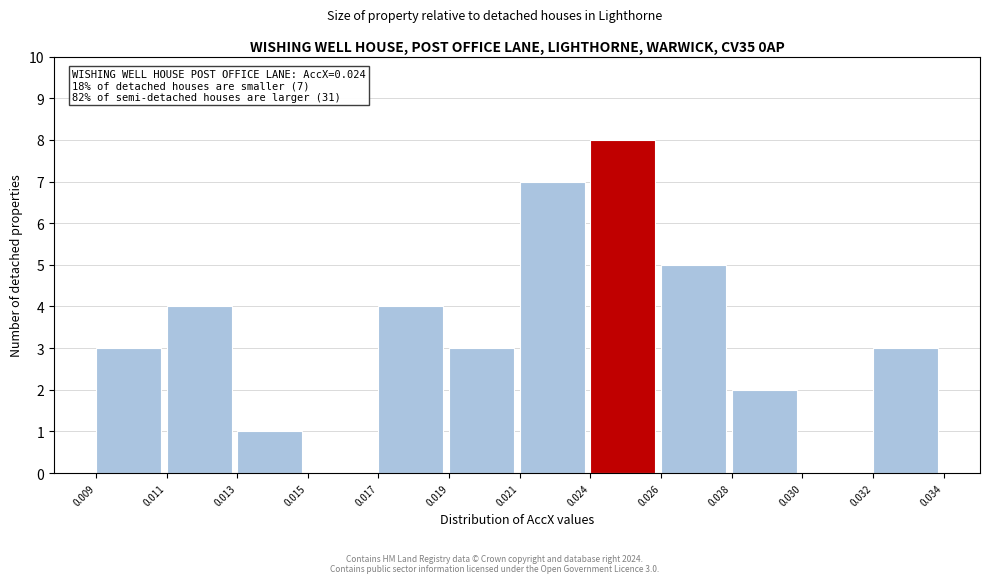

Reading left to right, extract all data points from this chart.

0.009=3	0.011=4	0.013=1	0.015=0	0.017=4	0.019=3	0.021=7	0.024=8	0.026=5	0.028=2	0.030=0	0.032=3